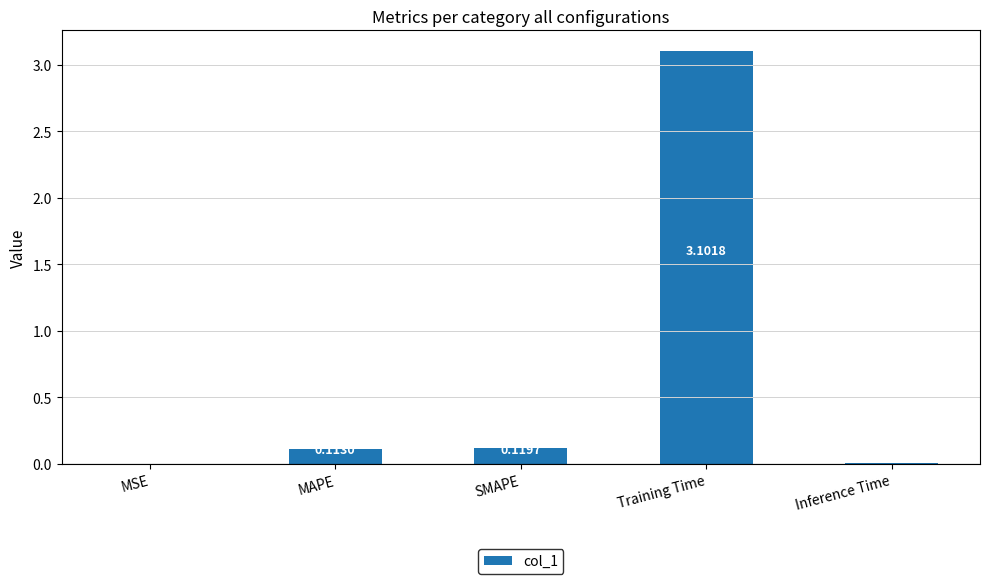

The chart shows a value of 3.1 at Training Time. True or false?

True